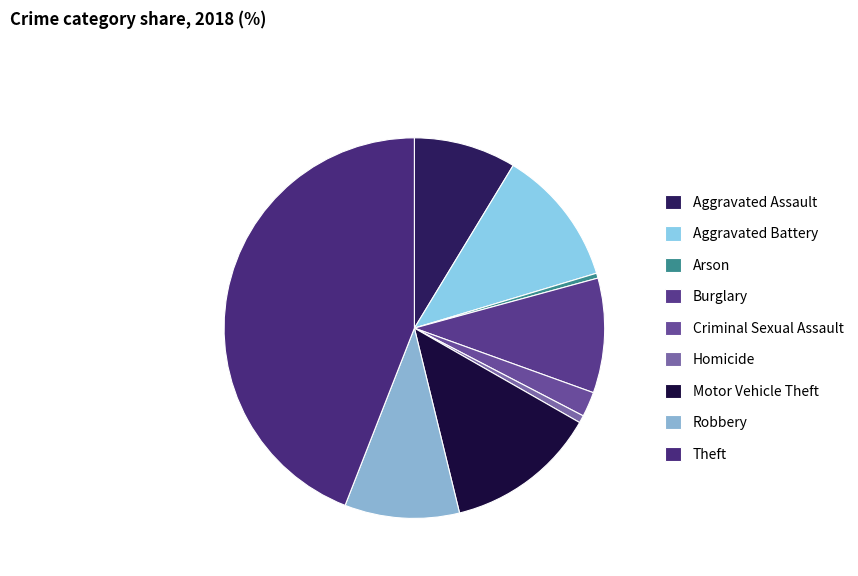

What is the smallest slice in the pie chart?

Arson